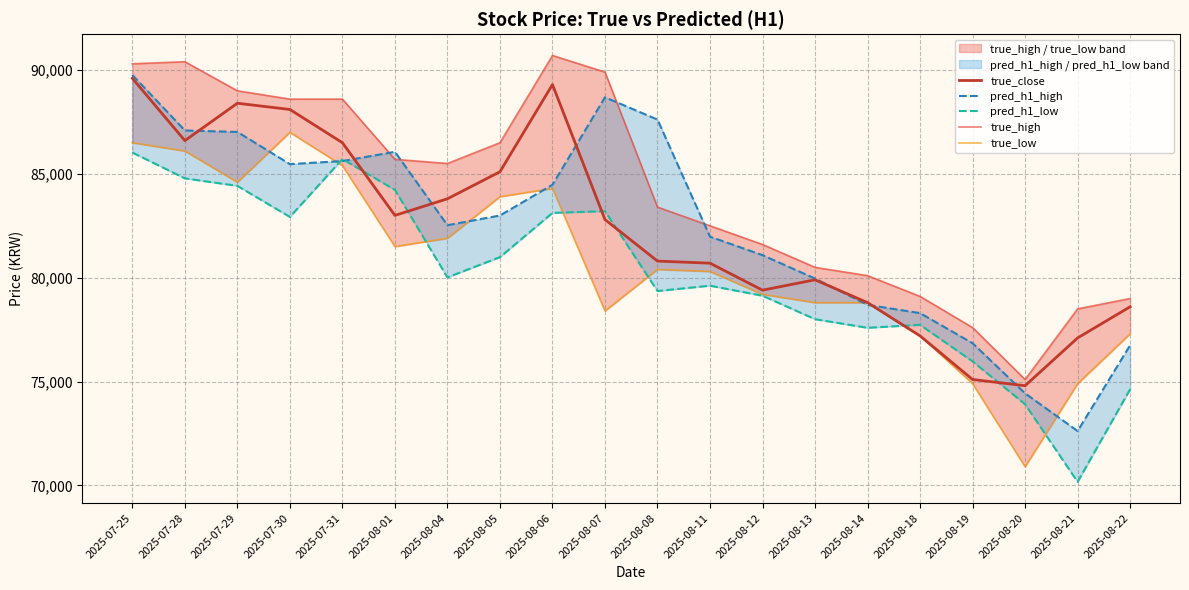

True or false: true_high and true_close intersect in this chart.

False